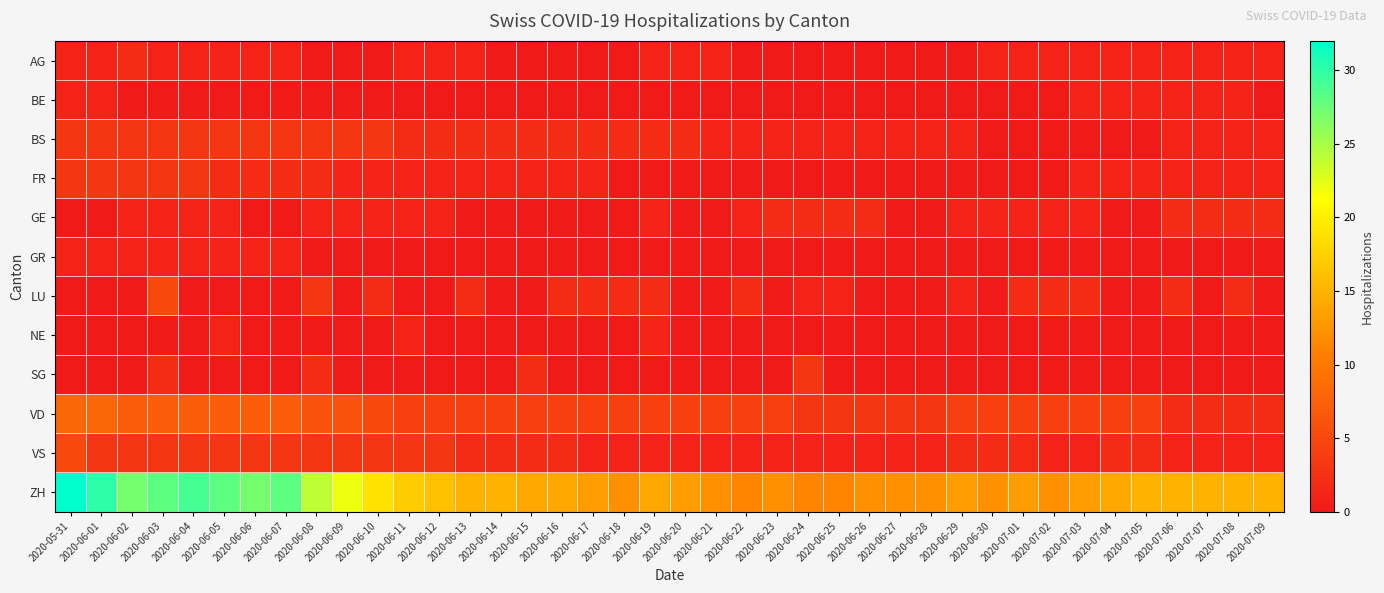

Reading left to right, what are all the values shown in this chart?

AG: 2020-05-31=1	2020-06-01=1	2020-06-02=2	2020-06-03=1	2020-06-04=1	2020-06-05=1	2020-06-06=1	2020-06-07=1	2020-06-08=0	2020-06-09=0	2020-06-10=0	2020-06-11=1	2020-06-12=1	2020-06-13=1	2020-06-14=0	2020-06-15=0	2020-06-16=0	2020-06-17=0	2020-06-18=0	2020-06-19=1	2020-06-20=1	2020-06-21=1	2020-06-22=0	2020-06-23=0	2020-06-24=0	2020-06-25=0	2020-06-26=0	2020-06-27=0	2020-06-28=0	2020-06-29=0	2020-06-30=1	2020-07-01=1	2020-07-02=1	2020-07-03=1	2020-07-04=1	2020-07-05=1	2020-07-06=1	2020-07-07=1	2020-07-08=1	2020-07-09=1
BE: 2020-05-31=1	2020-06-01=1	2020-06-02=0	2020-06-03=0	2020-06-04=0	2020-06-05=0	2020-06-06=0	2020-06-07=0	2020-06-08=0	2020-06-09=0	2020-06-10=0	2020-06-11=0	2020-06-12=0	2020-06-13=0	2020-06-14=0	2020-06-15=0	2020-06-16=0	2020-06-17=0	2020-06-18=0	2020-06-19=0	2020-06-20=0	2020-06-21=0	2020-06-22=0	2020-06-23=0	2020-06-24=0	2020-06-25=0	2020-06-26=0	2020-06-27=0	2020-06-28=0	2020-06-29=0	2020-06-30=0	2020-07-01=0	2020-07-02=0	2020-07-03=1	2020-07-04=1	2020-07-05=1	2020-07-06=1	2020-07-07=1	2020-07-08=1	2020-07-09=0
BS: 2020-05-31=3	2020-06-01=3	2020-06-02=3	2020-06-03=3	2020-06-04=3	2020-06-05=3	2020-06-06=3	2020-06-07=3	2020-06-08=3	2020-06-09=3	2020-06-10=3	2020-06-11=2	2020-06-12=2	2020-06-13=2	2020-06-14=2	2020-06-15=2	2020-06-16=2	2020-06-17=2	2020-06-18=2	2020-06-19=2	2020-06-20=2	2020-06-21=1	2020-06-22=1	2020-06-23=1	2020-06-24=1	2020-06-25=1	2020-06-26=1	2020-06-27=1	2020-06-28=1	2020-06-29=1	2020-06-30=0	2020-07-01=0	2020-07-02=0	2020-07-03=0	2020-07-04=0	2020-07-05=0	2020-07-06=1	2020-07-07=1	2020-07-08=1	2020-07-09=1
FR: 2020-05-31=3	2020-06-01=3	2020-06-02=3	2020-06-03=3	2020-06-04=3	2020-06-05=2	2020-06-06=2	2020-06-07=2	2020-06-08=2	2020-06-09=1	2020-06-10=1	2020-06-11=1	2020-06-12=1	2020-06-13=1	2020-06-14=1	2020-06-15=1	2020-06-16=1	2020-06-17=1	2020-06-18=0	2020-06-19=0	2020-06-20=0	2020-06-21=0	2020-06-22=0	2020-06-23=0	2020-06-24=0	2020-06-25=0	2020-06-26=0	2020-06-27=0	2020-06-28=0	2020-06-29=0	2020-06-30=0	2020-07-01=0	2020-07-02=0	2020-07-03=1	2020-07-04=1	2020-07-05=1	2020-07-06=1	2020-07-07=1	2020-07-08=1	2020-07-09=1
GE: 2020-05-31=0	2020-06-01=0	2020-06-02=1	2020-06-03=1	2020-06-04=1	2020-06-05=1	2020-06-06=0	2020-06-07=0	2020-06-08=1	2020-06-09=1	2020-06-10=1	2020-06-11=1	2020-06-12=1	2020-06-13=0	2020-06-14=0	2020-06-15=0	2020-06-16=0	2020-06-17=0	2020-06-18=0	2020-06-19=1	2020-06-20=0	2020-06-21=0	2020-06-22=1	2020-06-23=2	2020-06-24=2	2020-06-25=2	2020-06-26=2	2020-06-27=0	2020-06-28=0	2020-06-29=1	2020-06-30=1	2020-07-01=1	2020-07-02=1	2020-07-03=1	2020-07-04=0	2020-07-05=0	2020-07-06=2	2020-07-07=2	2020-07-08=2	2020-07-09=2
GR: 2020-05-31=1	2020-06-01=1	2020-06-02=1	2020-06-03=1	2020-06-04=1	2020-06-05=1	2020-06-06=1	2020-06-07=1	2020-06-08=0	2020-06-09=0	2020-06-10=0	2020-06-11=0	2020-06-12=0	2020-06-13=0	2020-06-14=0	2020-06-15=0	2020-06-16=0	2020-06-17=0	2020-06-18=0	2020-06-19=0	2020-06-20=0	2020-06-21=0	2020-06-22=0	2020-06-23=0	2020-06-24=0	2020-06-25=0	2020-06-26=0	2020-06-27=0	2020-06-28=0	2020-06-29=0	2020-06-30=0	2020-07-01=0	2020-07-02=0	2020-07-03=0	2020-07-04=0	2020-07-05=0	2020-07-06=0	2020-07-07=0	2020-07-08=0	2020-07-09=0
LU: 2020-05-31=0	2020-06-01=0	2020-06-02=0	2020-06-03=5	2020-06-04=0	2020-06-05=0	2020-06-06=0	2020-06-07=0	2020-06-08=3	2020-06-09=0	2020-06-10=2	2020-06-11=0	2020-06-12=0	2020-06-13=2	2020-06-14=0	2020-06-15=0	2020-06-16=2	2020-06-17=2	2020-06-18=2	2020-06-19=2	2020-06-20=0	2020-06-21=0	2020-06-22=2	2020-06-23=0	2020-06-24=1	2020-06-25=1	2020-06-26=0	2020-06-27=0	2020-06-28=0	2020-06-29=1	2020-06-30=0	2020-07-01=2	2020-07-02=2	2020-07-03=2	2020-07-04=0	2020-07-05=0	2020-07-06=2	2020-07-07=0	2020-07-08=2	2020-07-09=0
NE: 2020-05-31=0	2020-06-01=0	2020-06-02=0	2020-06-03=0	2020-06-04=0	2020-06-05=1	2020-06-06=0	2020-06-07=0	2020-06-08=0	2020-06-09=0	2020-06-10=0	2020-06-11=1	2020-06-12=0	2020-06-13=0	2020-06-14=0	2020-06-15=0	2020-06-16=0	2020-06-17=0	2020-06-18=0	2020-06-19=1	2020-06-20=0	2020-06-21=0	2020-06-22=0	2020-06-23=0	2020-06-24=0	2020-06-25=0	2020-06-26=0	2020-06-27=0	2020-06-28=0	2020-06-29=0	2020-06-30=0	2020-07-01=0	2020-07-02=0	2020-07-03=0	2020-07-04=0	2020-07-05=0	2020-07-06=0	2020-07-07=0	2020-07-08=0	2020-07-09=0
SG: 2020-05-31=0	2020-06-01=0	2020-06-02=0	2020-06-03=2	2020-06-04=0	2020-06-05=0	2020-06-06=0	2020-06-07=0	2020-06-08=2	2020-06-09=0	2020-06-10=0	2020-06-11=0	2020-06-12=0	2020-06-13=0	2020-06-14=0	2020-06-15=2	2020-06-16=0	2020-06-17=0	2020-06-18=0	2020-06-19=0	2020-06-20=0	2020-06-21=0	2020-06-22=0	2020-06-23=0	2020-06-24=3	2020-06-25=0	2020-06-26=0	2020-06-27=0	2020-06-28=0	2020-06-29=0	2020-06-30=0	2020-07-01=0	2020-07-02=0	2020-07-03=0	2020-07-04=0	2020-07-05=0	2020-07-06=0	2020-07-07=0	2020-07-08=0	2020-07-09=0
VD: 2020-05-31=8	2020-06-01=8	2020-06-02=7	2020-06-03=7	2020-06-04=7	2020-06-05=7	2020-06-06=7	2020-06-07=7	2020-06-08=6	2020-06-09=6	2020-06-10=5	2020-06-11=4	2020-06-12=4	2020-06-13=4	2020-06-14=4	2020-06-15=4	2020-06-16=4	2020-06-17=4	2020-06-18=4	2020-06-19=4	2020-06-20=4	2020-06-21=4	2020-06-22=4	2020-06-23=4	2020-06-24=3	2020-06-25=3	2020-06-26=3	2020-06-27=3	2020-06-28=3	2020-06-29=4	2020-06-30=4	2020-07-01=4	2020-07-02=4	2020-07-03=4	2020-07-04=4	2020-07-05=4	2020-07-06=2	2020-07-07=2	2020-07-08=2	2020-07-09=2
VS: 2020-05-31=5	2020-06-01=3	2020-06-02=3	2020-06-03=3	2020-06-04=3	2020-06-05=3	2020-06-06=3	2020-06-07=3	2020-06-08=3	2020-06-09=3	2020-06-10=3	2020-06-11=3	2020-06-12=3	2020-06-13=2	2020-06-14=2	2020-06-15=2	2020-06-16=2	2020-06-17=1	2020-06-18=1	2020-06-19=1	2020-06-20=1	2020-06-21=1	2020-06-22=1	2020-06-23=1	2020-06-24=1	2020-06-25=1	2020-06-26=1	2020-06-27=1	2020-06-28=1	2020-06-29=2	2020-06-30=2	2020-07-01=2	2020-07-02=1	2020-07-03=1	2020-07-04=2	2020-07-05=2	2020-07-06=1	2020-07-07=1	2020-07-08=1	2020-07-09=1
ZH: 2020-05-31=32	2020-06-01=30	2020-06-02=27	2020-06-03=28	2020-06-04=29	2020-06-05=28	2020-06-06=27	2020-06-07=28	2020-06-08=24	2020-06-09=22	2020-06-10=19	2020-06-11=17	2020-06-12=16	2020-06-13=15	2020-06-14=15	2020-06-15=14	2020-06-16=14	2020-06-17=13	2020-06-18=12	2020-06-19=14	2020-06-20=13	2020-06-21=12	2020-06-22=11	2020-06-23=12	2020-06-24=11	2020-06-25=11	2020-06-26=12	2020-06-27=12	2020-06-28=12	2020-06-29=13	2020-06-30=12	2020-07-01=13	2020-07-02=12	2020-07-03=13	2020-07-04=14	2020-07-05=15	2020-07-06=15	2020-07-07=15	2020-07-08=15	2020-07-09=15